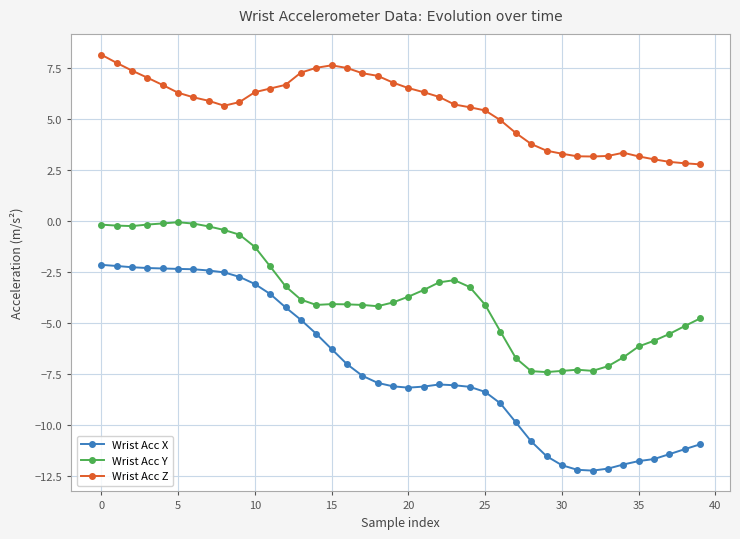

Which series has the widest spread of values?

Wrist Acc X